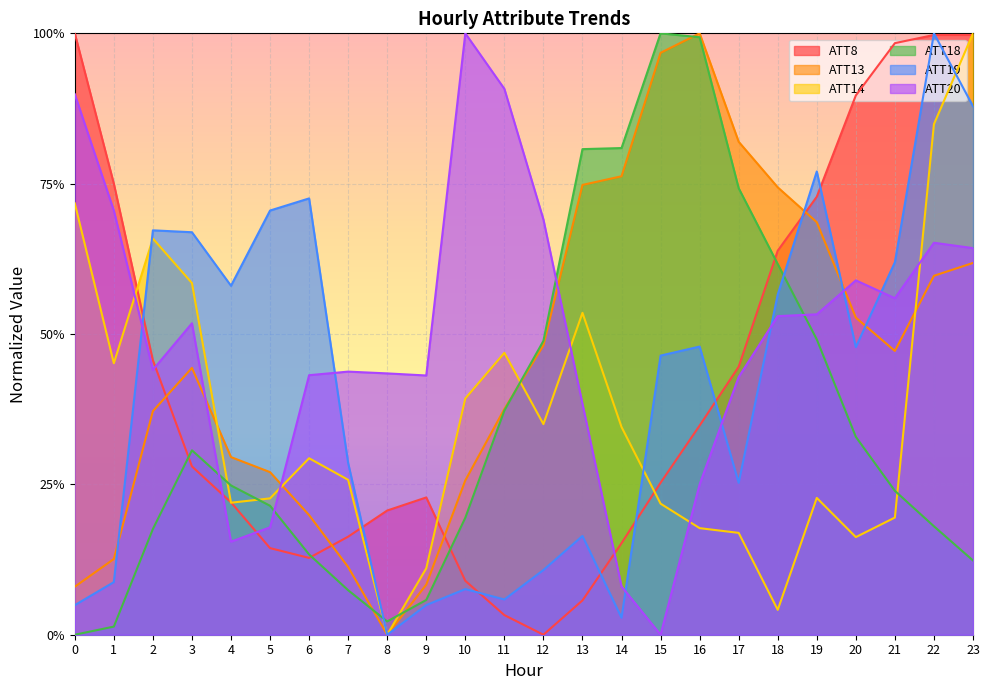

True or false: ATT13 has a value of 0.3 at 4.

True